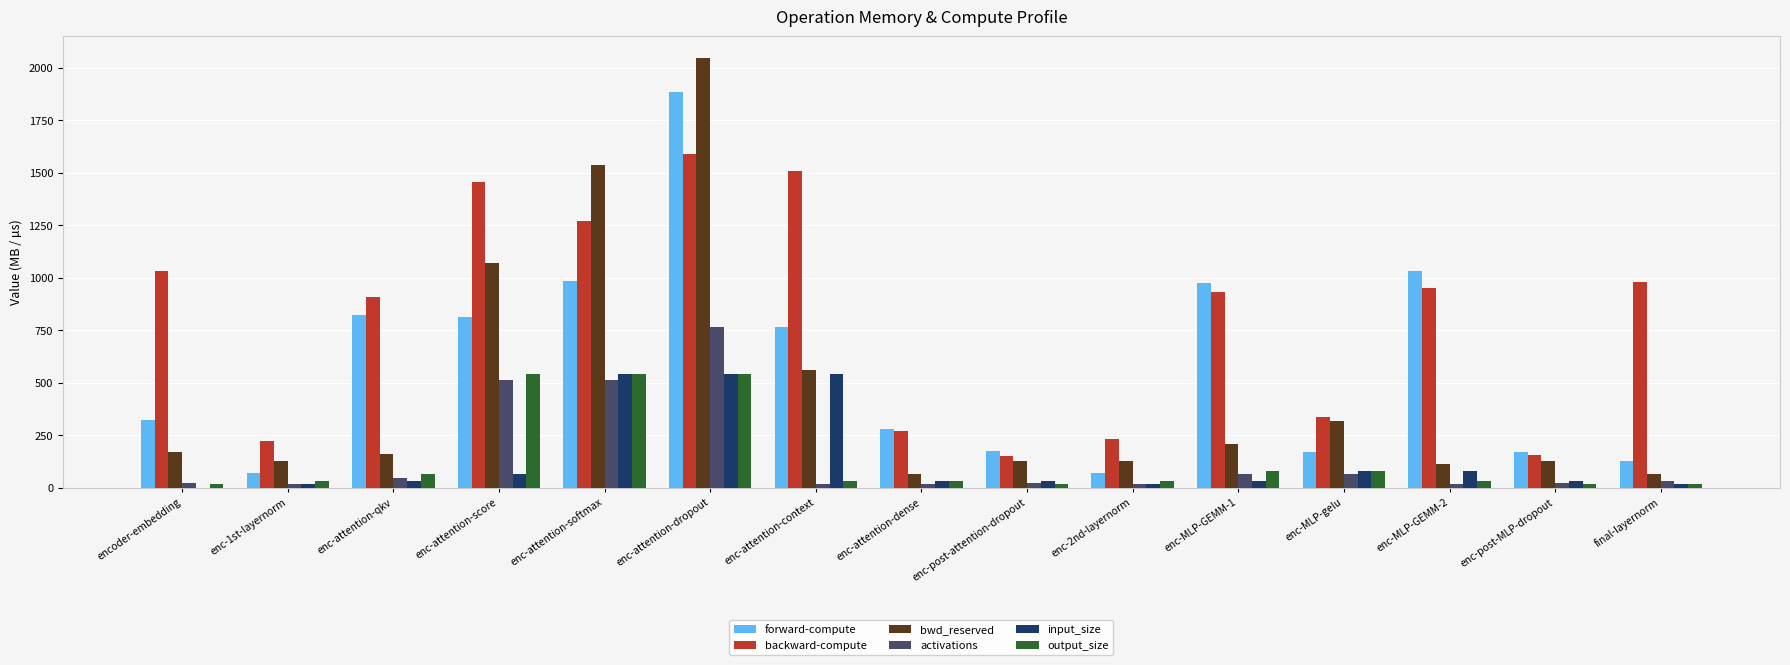

What is the sum of the activations values at enc-MLP-GEMM-2 and enc-attention-dense?

32.0